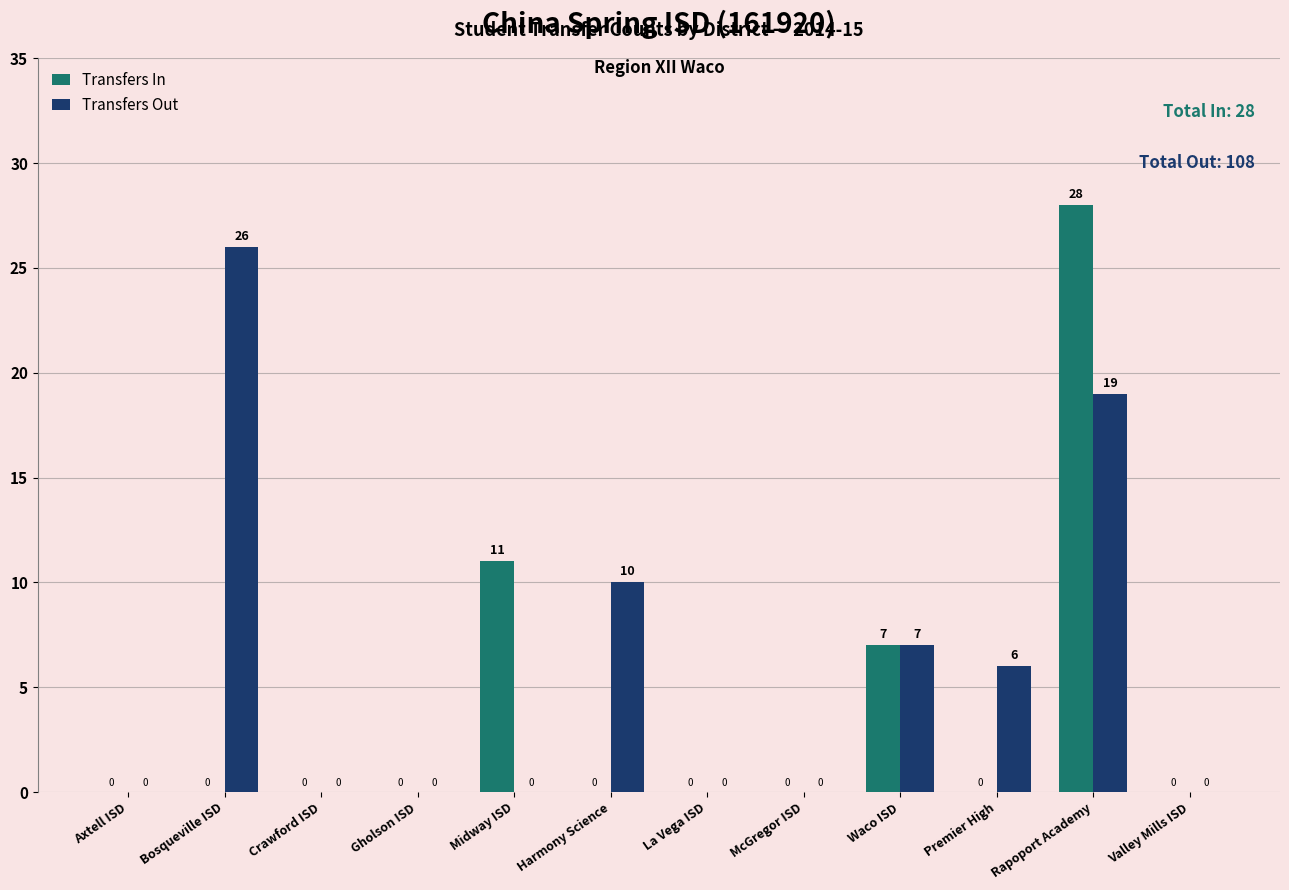

What is the highest value of the Transfers In series?

28